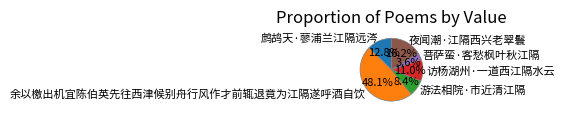

To the nearest percent, what percentage of the pie is 夜闻潮·江隔西兴老翠鬟?

16%